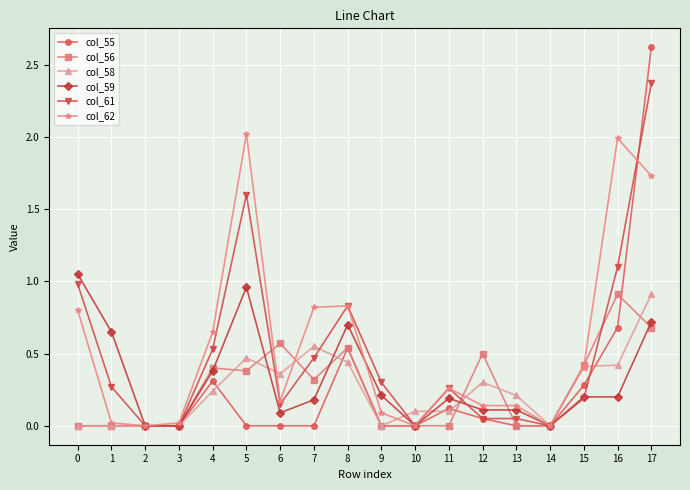

What is the difference between the second highest and minimum values in the col_62 series?

2.0